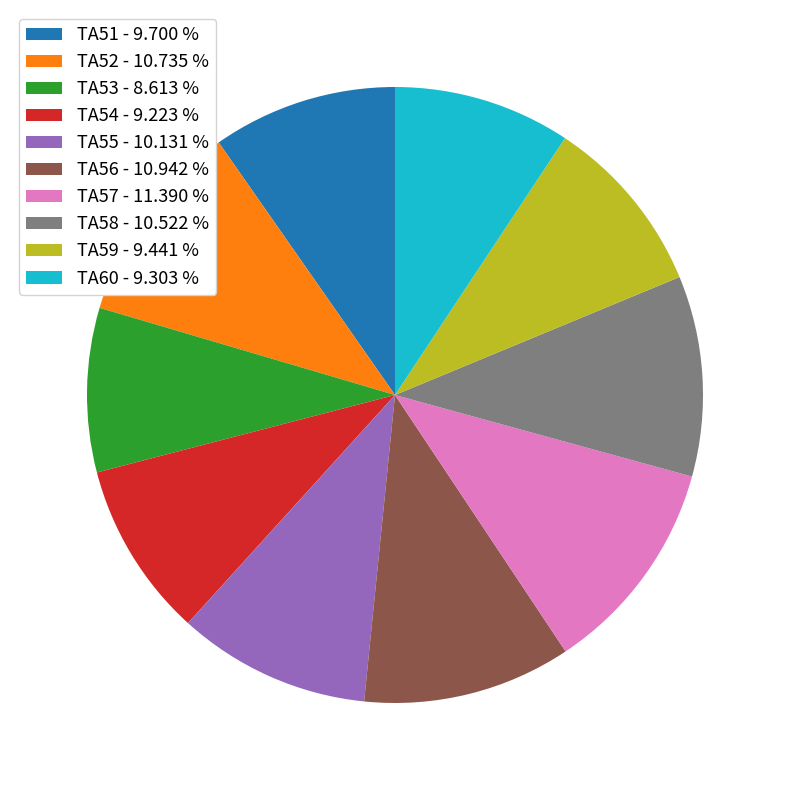

What is the ratio of the value at TA57 - 11.390 % to the value at TA51 - 9.700 %?

1.2